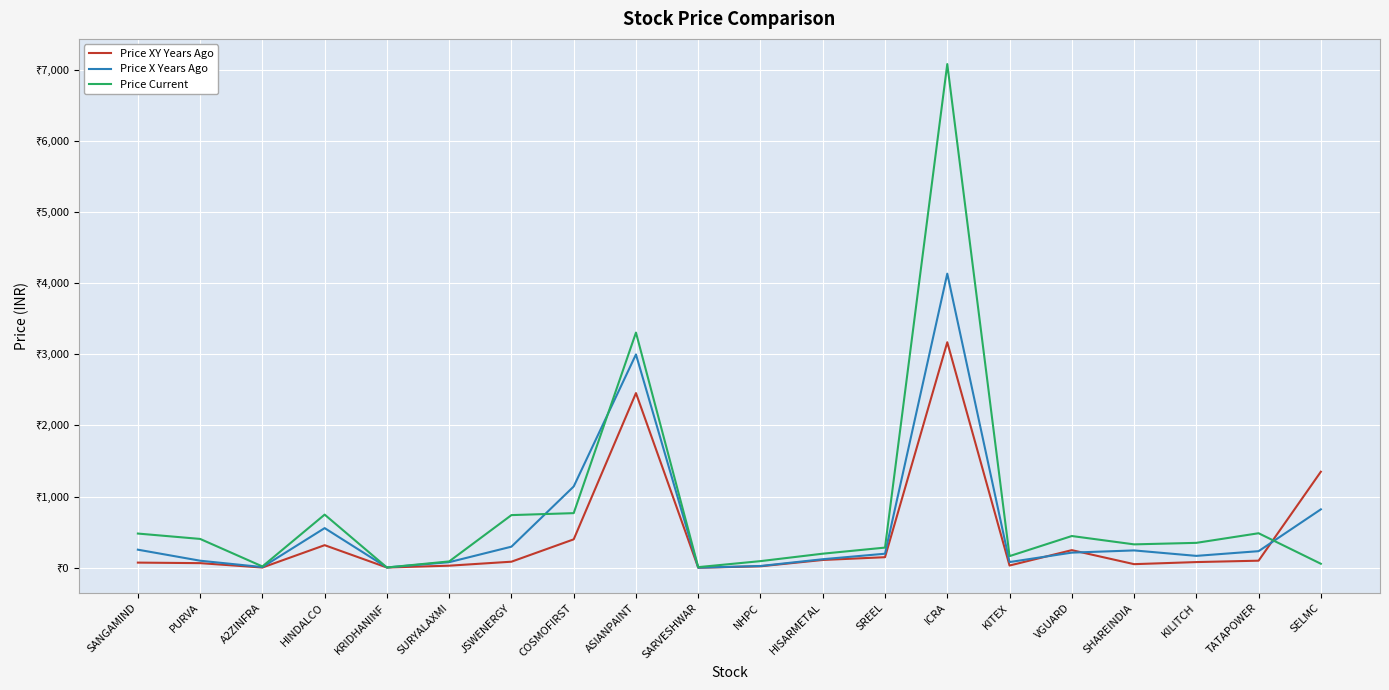

Reading left to right, list all the values displayed in this chart.

Price XY Years Ago: 72.7	65.3	3.8	317.8	3.8	29.5	85.5	399.6	2455.0	0.7	20.9	109.9	148.8	3169.4	31.5	247.9	51.0	80.2	99.8	1350.0
Price X Years Ago: 254.5	99.5	9.7	557.5	4.7	78.8	296.7	1142.3	2998.2	1.4	25.2	120.2	197.8	4133.1	80.4	213.0	244.0	167.3	233.5	821.2
Price Current: 481.0	405.6	18.8	747.1	4.2	89.5	740.3	767.9	3305.1	9.3	93.5	198.2	283.6	7078.4	163.9	446.4	329.1	350.3	485.5	56.6